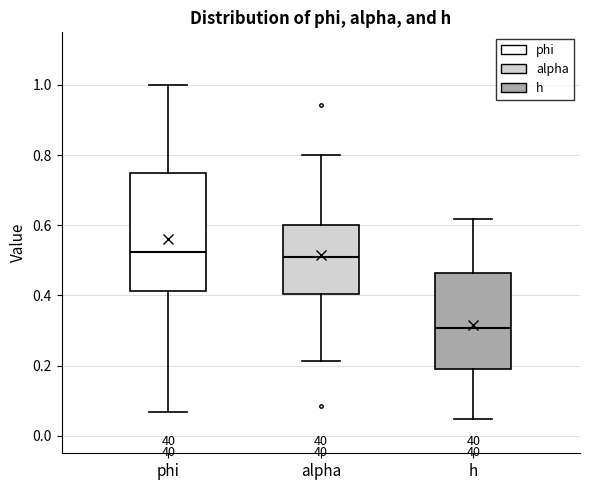

Reading left to right, read every box against the y-axis: the position of its median line, the range the box covers, and the ends of its whiskers. The values are not printed on the chart, so give them approximately, as read against the axis.

phi: median 0.52, box 0.42 to 0.74, whiskers 0.06 to 1.00
alpha: median 0.52, box 0.40 to 0.60, whiskers 0.22 to 0.80
h: median 0.30, box 0.18 to 0.46, whiskers 0.04 to 0.62